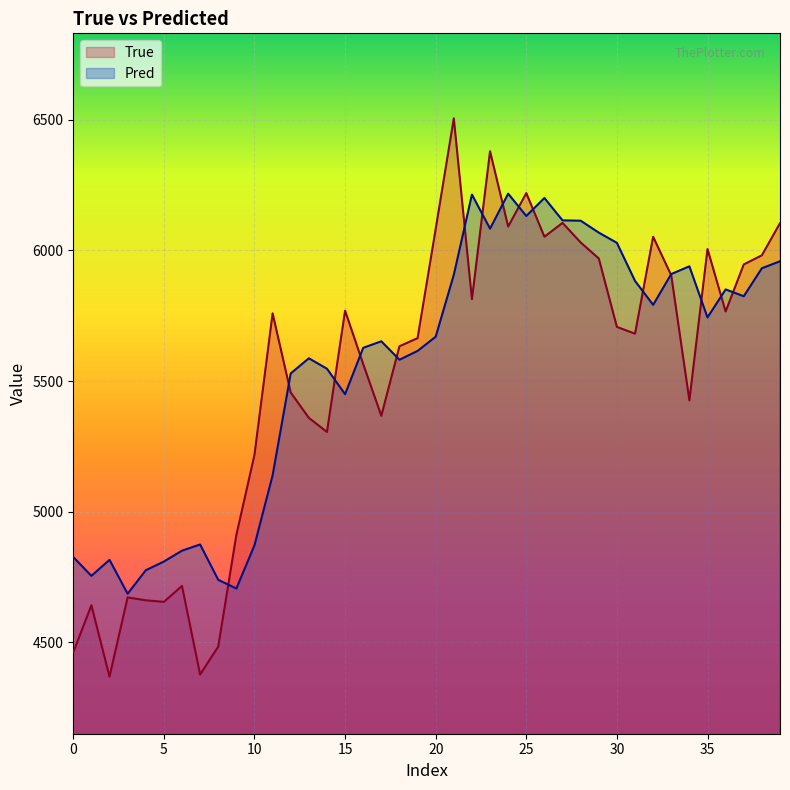

Is it true that Pred equals 5906.5 at 21?

True